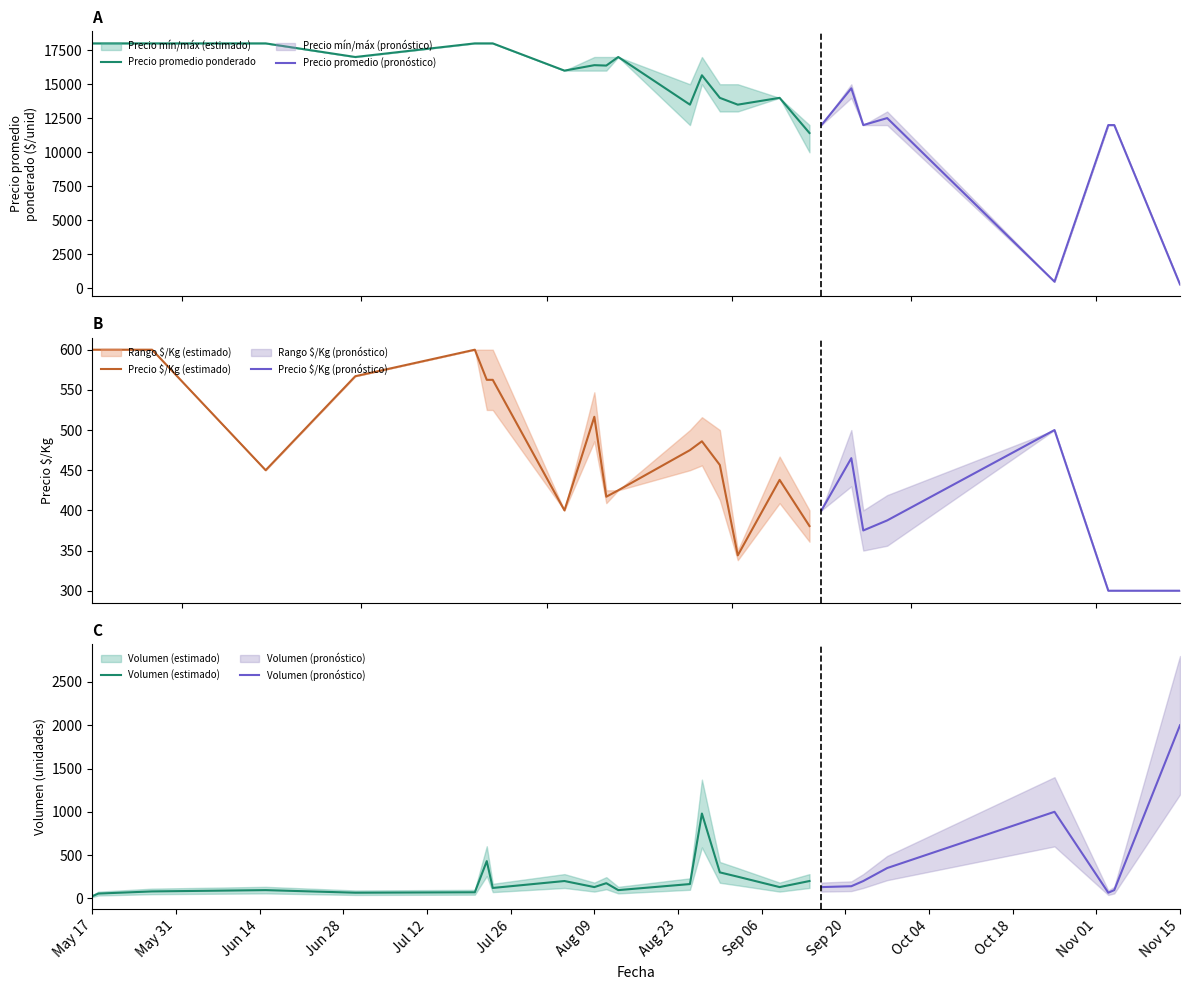

What position from the right is 2021-09-16?

8